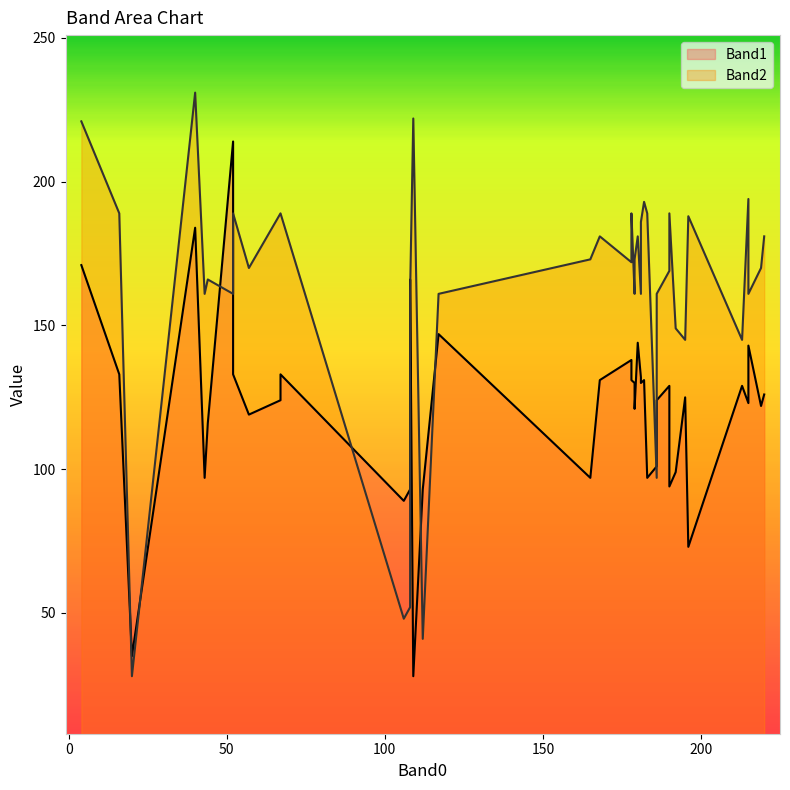

Which category has the lowest value across all series?

109